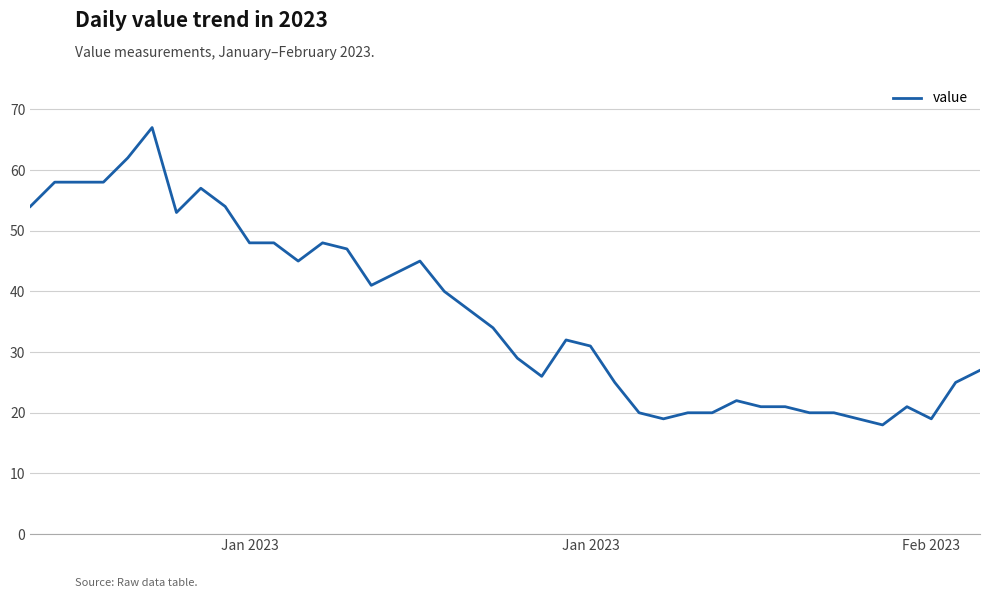

Does the chart have visible grid lines?

Yes